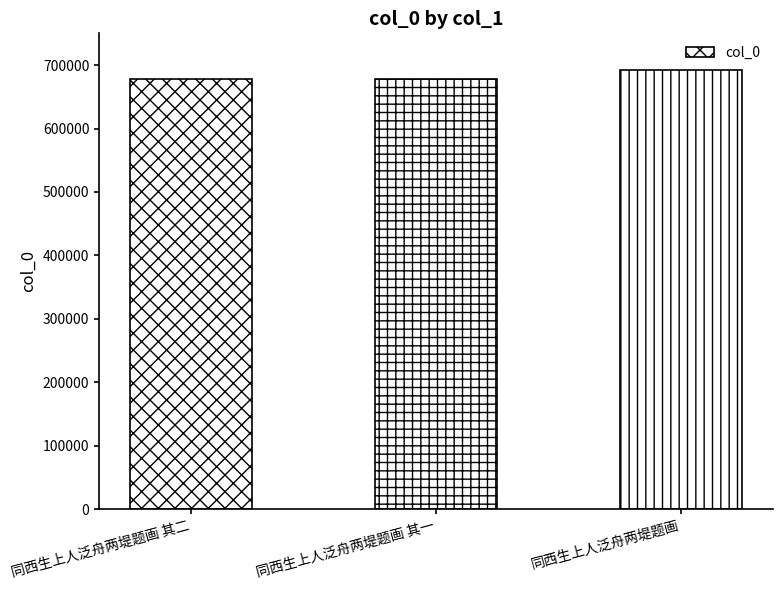

What is the label of the 3rd bar from the right?

同西生上人泛舟两堤题画 其二